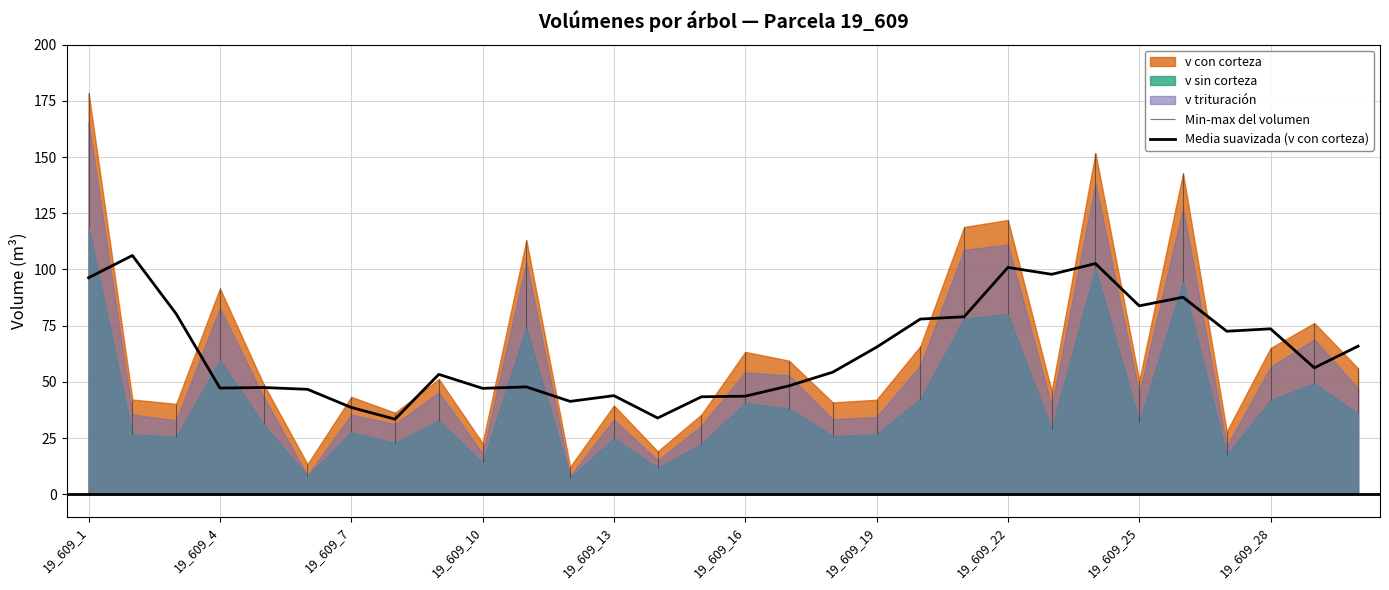

The Media suavizada (v con corteza) series shows 65.4 at 19_609_19. True or false?

True